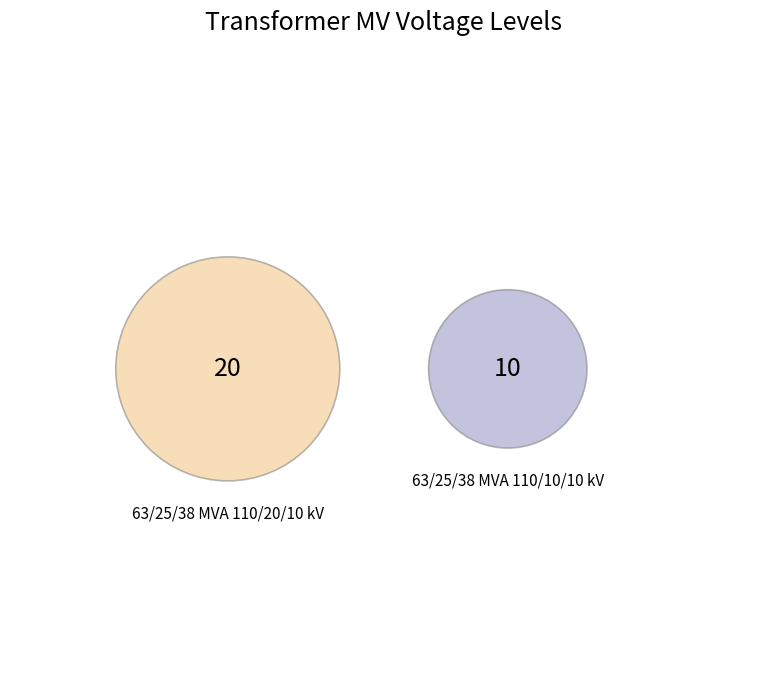

Is it true that 63/25/38 MVA 110/10/10 kV is 25% of the pie?

False